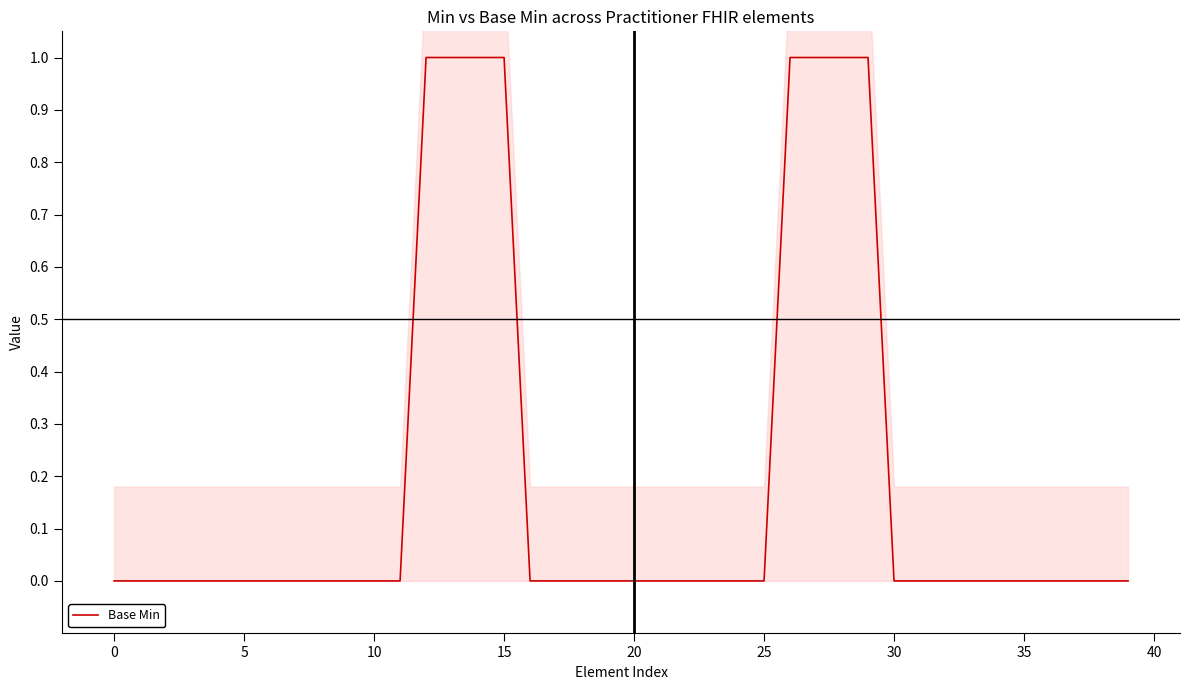

Reading left to right, transcribe all the data shown in this chart.

0	0	0	0	0	0	0	0	0	0	0	0	1	1	1	1	0	0	0	0	0	0	0	0	0	0	1	1	1	1	0	0	0	0	0	0	0	0	0	0